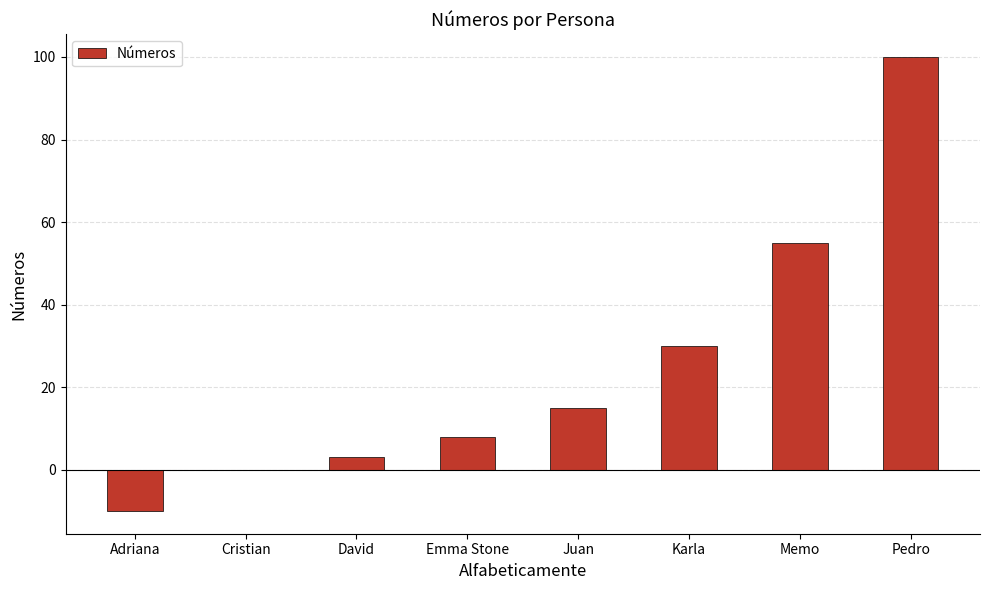

How many distinct data groups are displayed?

1